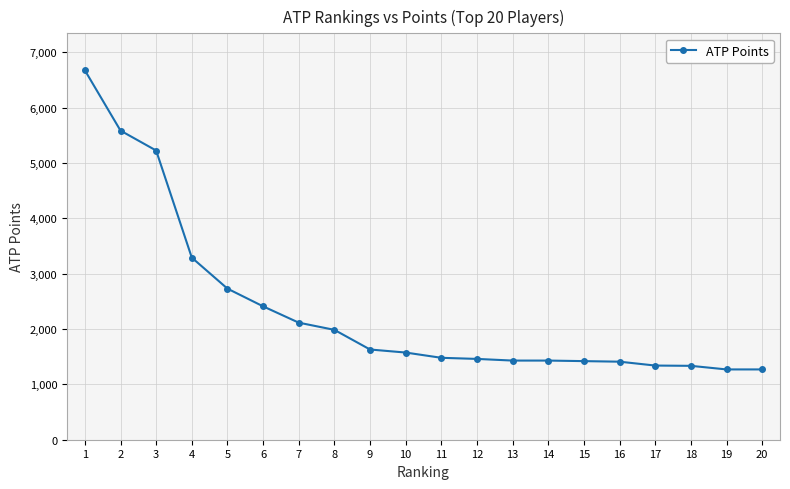

What is the smallest value displayed?

1270